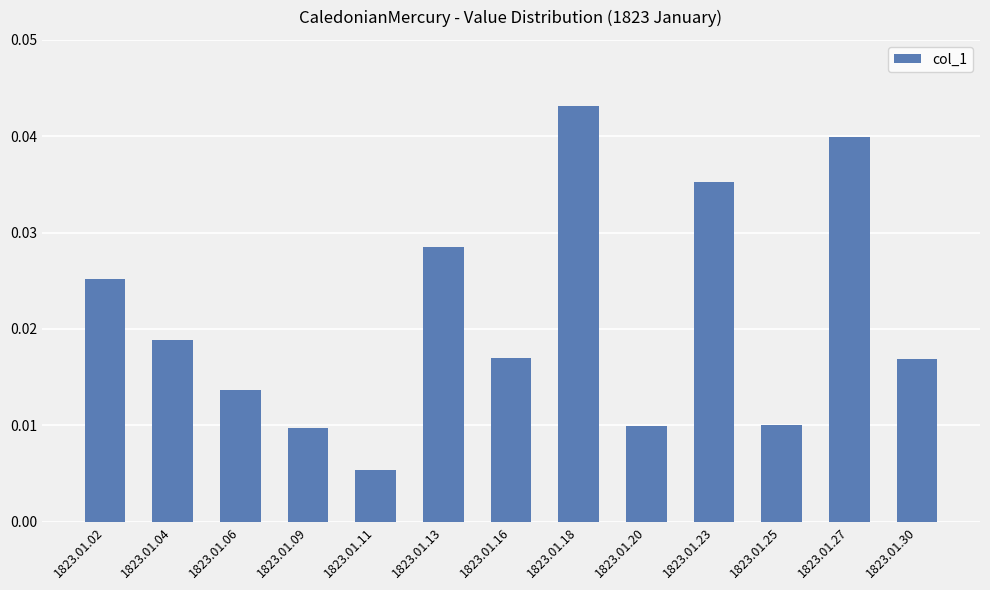

Which has a higher value, 1823.01.04 or 1823.01.20?

1823.01.04